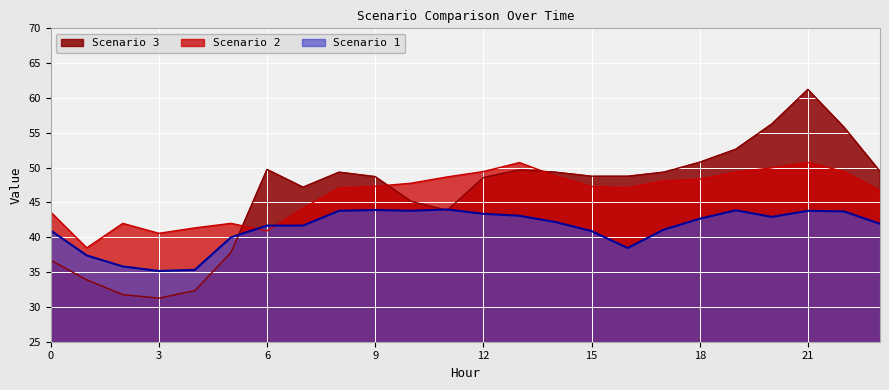

Reading left to right, transcribe all the data shown in this chart.

Scenario 1: 0=41.0	1=37.4	2=35.8	3=35.2	4=35.3	5=40.0	6=41.7	7=41.7	8=43.8	9=43.9	10=43.8	11=44.0	12=43.4	13=43.1	14=42.2	15=40.9	16=38.5	17=41.1	18=42.7	19=43.9	20=42.9	21=43.8	22=43.7	23=41.9
Scenario 2: 0=43.6	1=38.5	2=42.0	3=40.6	4=41.3	5=42.0	6=40.9	7=44.2	8=47.1	9=47.3	10=47.8	11=48.7	12=49.4	13=50.7	14=48.8	15=47.3	16=47.1	17=48.1	18=48.3	19=49.4	20=50.0	21=50.7	22=49.4	23=46.7
Scenario 3: 0=36.7	1=33.9	2=31.8	3=31.3	4=32.3	5=37.8	6=49.7	7=47.2	8=49.3	9=48.7	10=45.1	11=43.9	12=48.6	13=49.7	14=49.3	15=48.8	16=48.8	17=49.3	18=50.8	19=52.6	20=56.3	21=61.2	22=55.8	23=49.5